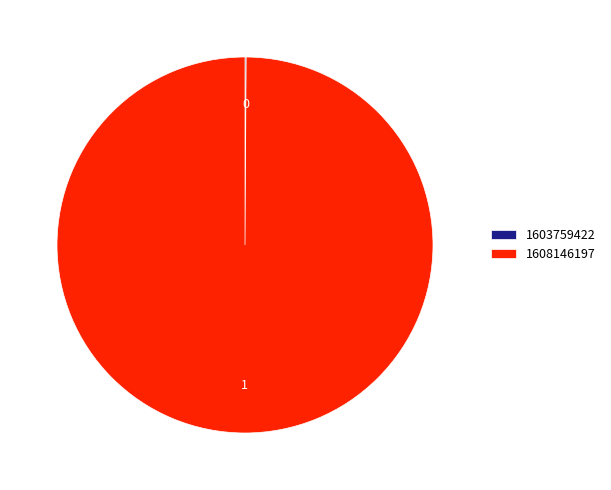

The 1608146197 slice represents 100% of the pie. True or false?

True